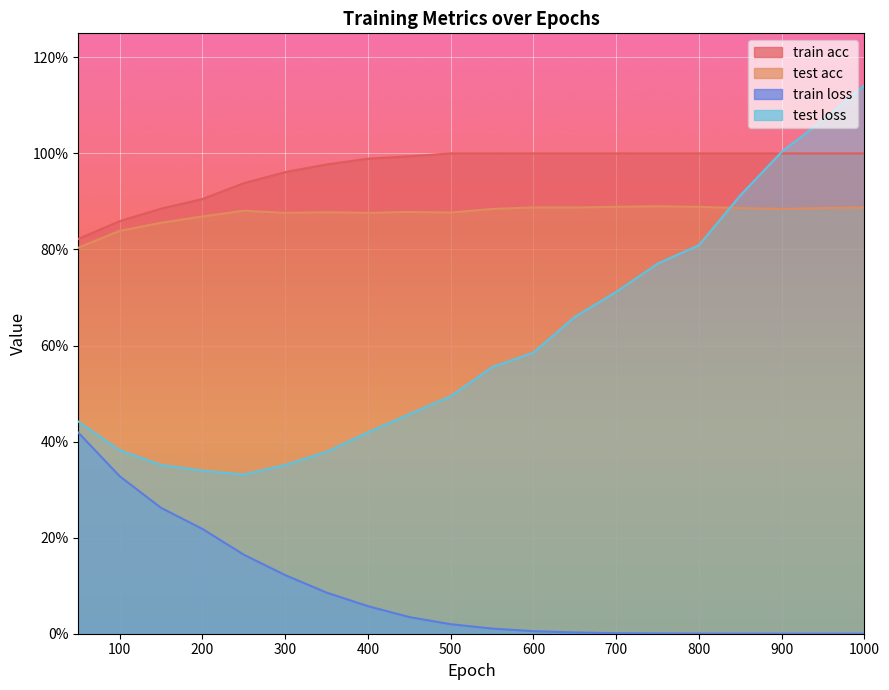

Reading left to right, transcribe all the data shown in this chart.

train acc: 50=0.8	100=0.9	150=0.9	200=0.9	250=0.9	300=1.0	350=1.0	400=1.0	450=1.0	500=1.0	550=1.0	600=1.0	650=1.0	700=1.0	750=1.0	800=1.0	850=1.0	900=1.0	950=1.0	1000=1.0
test acc: 50=0.8	100=0.8	150=0.9	200=0.9	250=0.9	300=0.9	350=0.9	400=0.9	450=0.9	500=0.9	550=0.9	600=0.9	650=0.9	700=0.9	750=0.9	800=0.9	850=0.9	900=0.9	950=0.9	1000=0.9
train loss: 50=0.4	100=0.3	150=0.3	200=0.2	250=0.2	300=0.1	350=0.1	400=0.1	450=0.0	500=0.0	550=0.0	600=0.0	650=0.0	700=0.0	750=0.0	800=0.0	850=0.0	900=0.0	950=0.0	1000=0.0
test loss: 50=0.4	100=0.4	150=0.4	200=0.3	250=0.3	300=0.4	350=0.4	400=0.4	450=0.5	500=0.5	550=0.6	600=0.6	650=0.7	700=0.7	750=0.8	800=0.8	850=0.9	900=1.0	950=1.1	1000=1.1